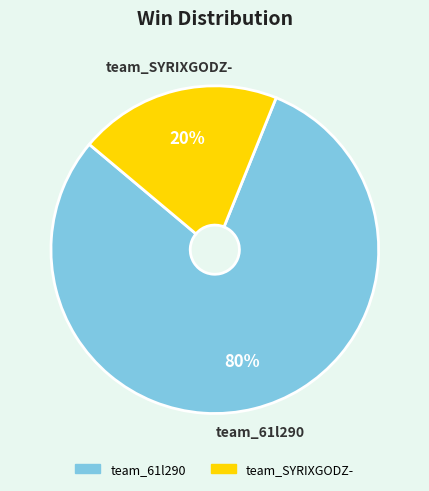

What is the majority slice?

team_61l290